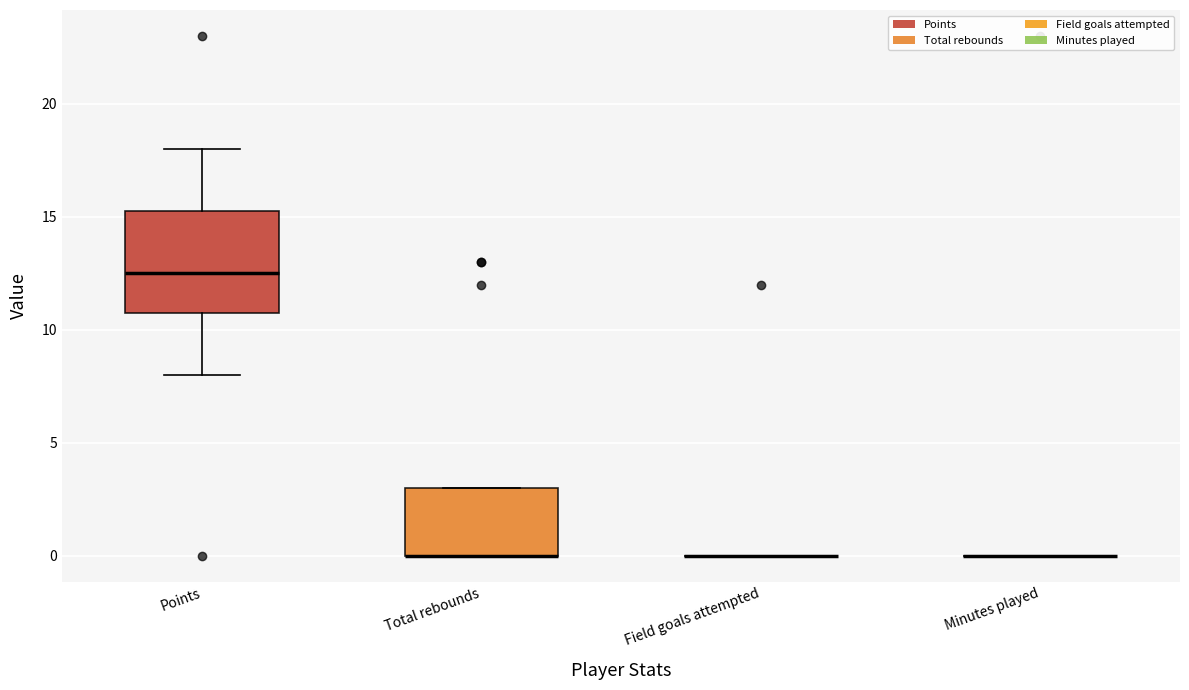

Where is the upper edge of the box for Total rebounds on the y-axis? The values are not printed on the chart, so give them approximately, as read against the axis.

3.0